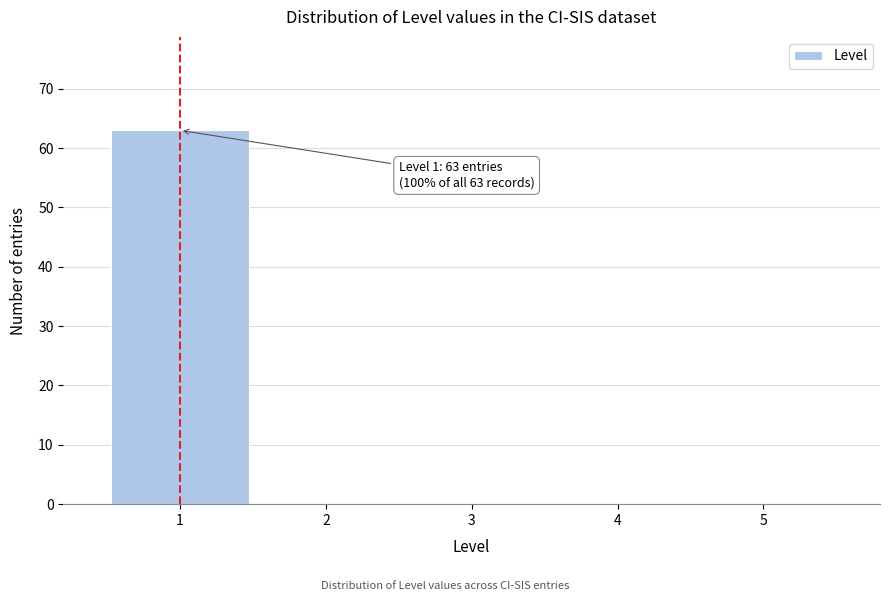

Which range on the x-axis has the tallest bar?

0.5 to 1.5